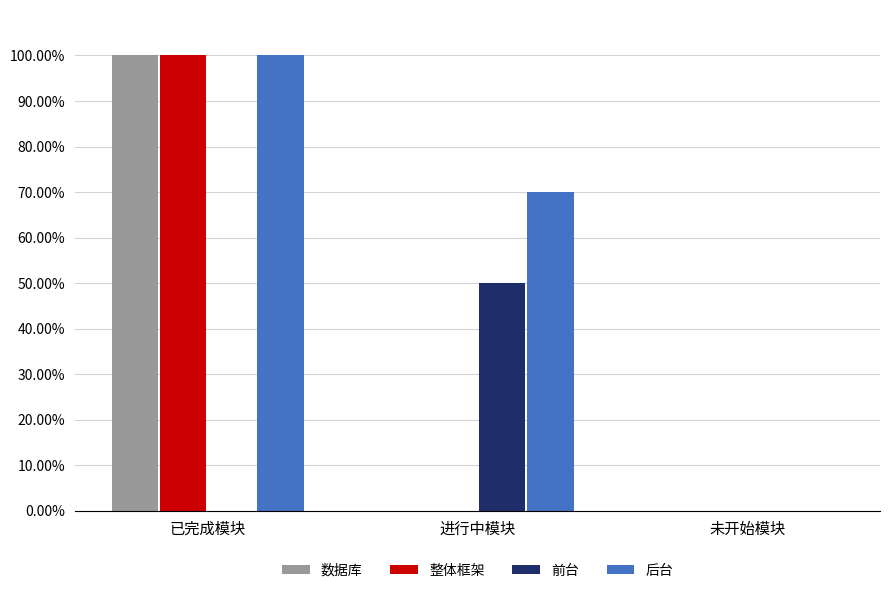

What are all the series names shown in the legend?

数据库, 整体框架, 前台, 后台